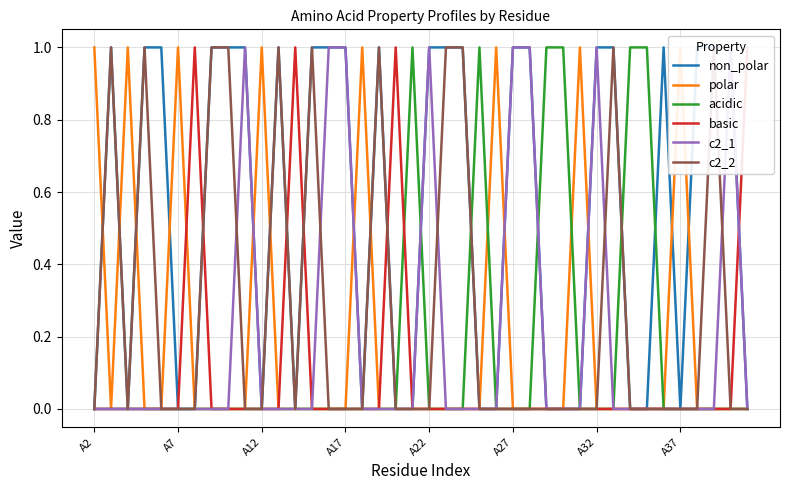

Between which two adjacent categories do acidic and c2_2 first intersect?

22 and 23